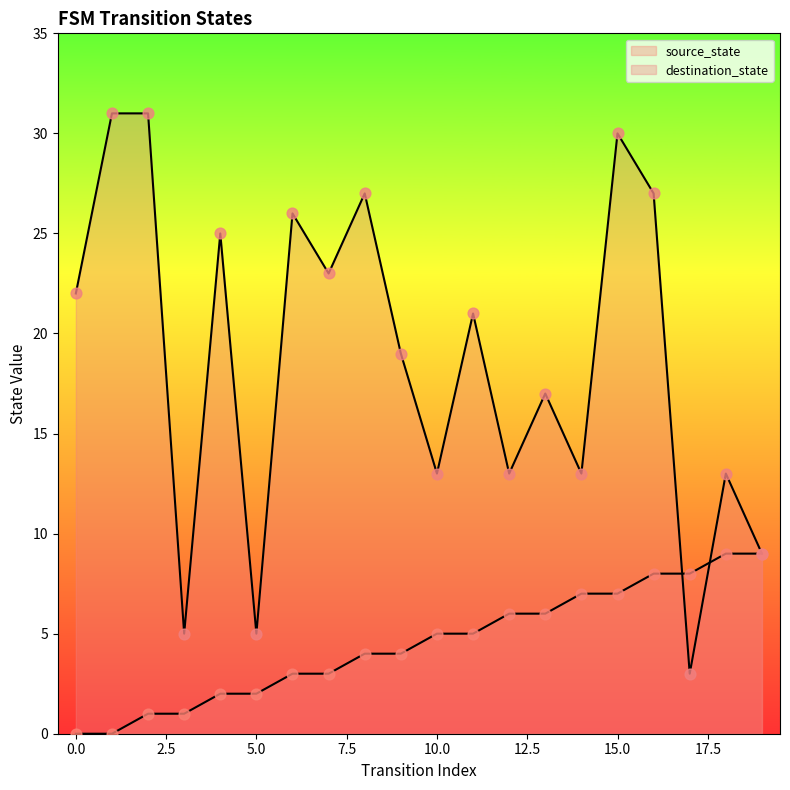

Which series reaches the minimum Y coordinate?

source_state